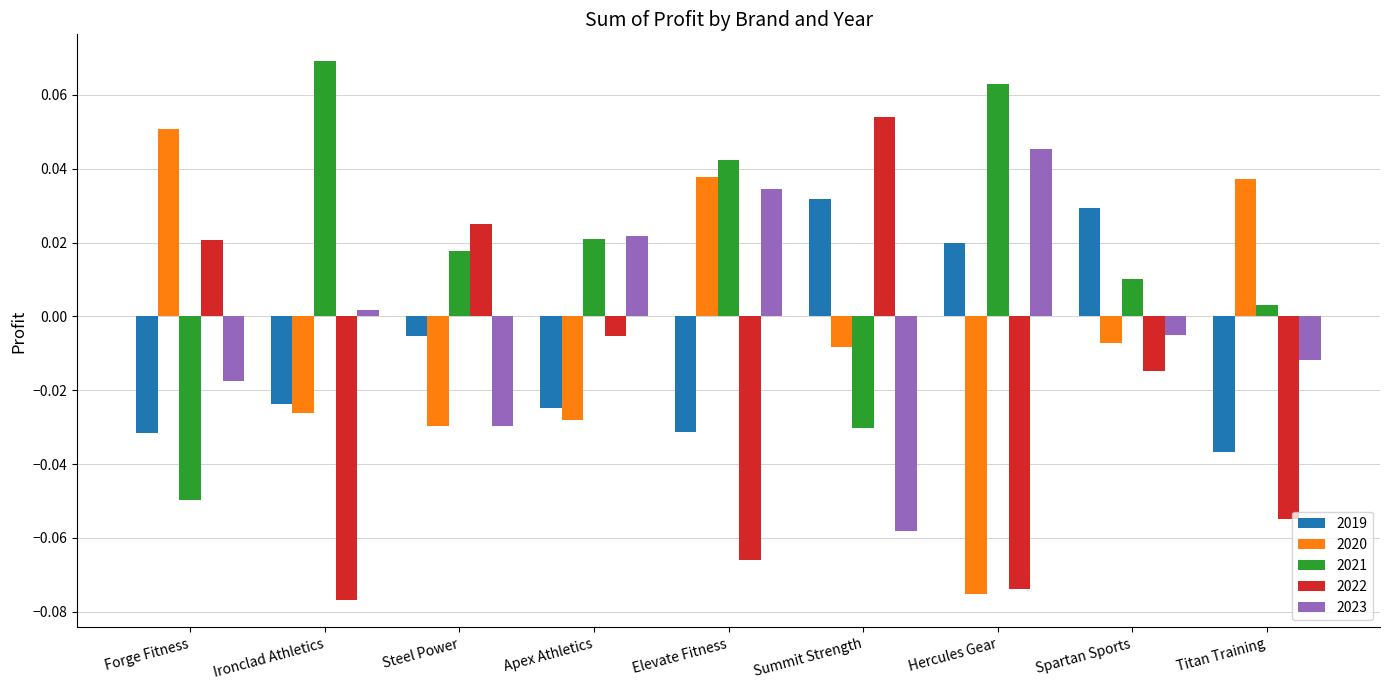

Which series has the largest total across all categories?

2021